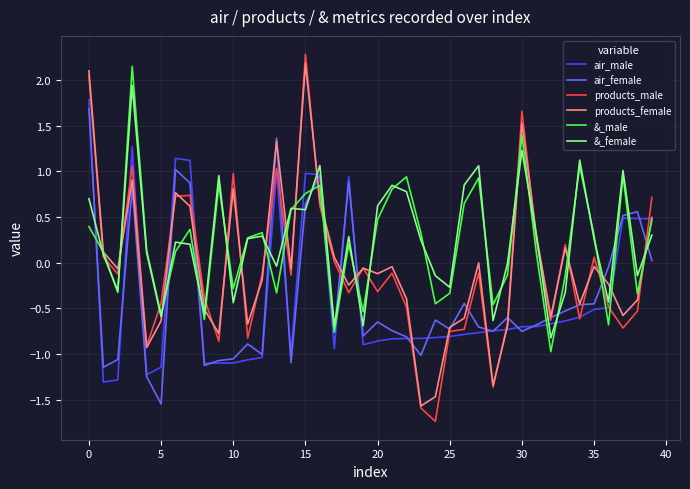

True or false: products_male has more than 1 points higher than both neighbors.

True